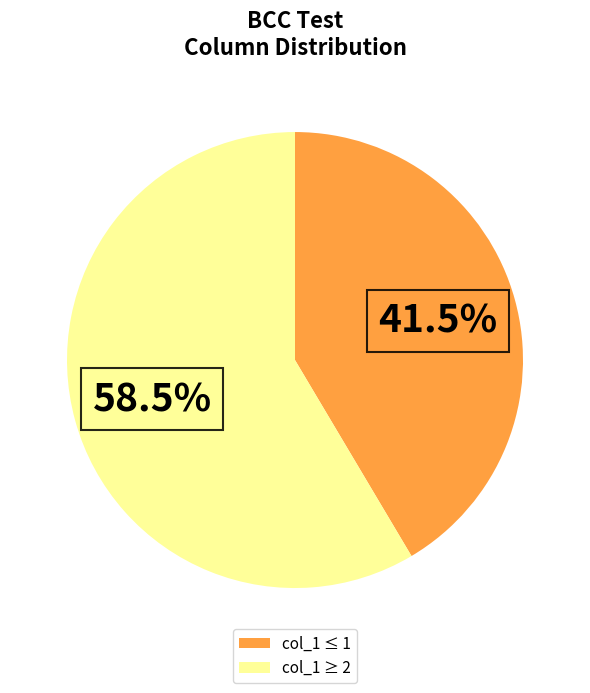

Is there a majority slice in this chart?

Yes